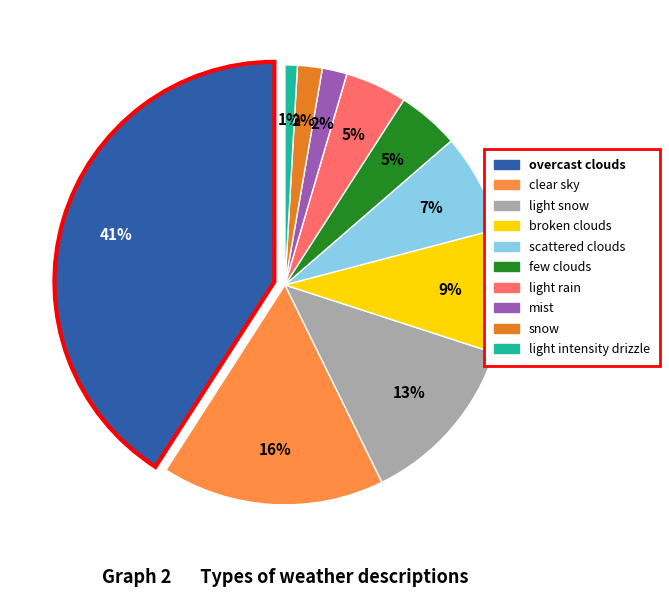

Count the number of slices in the pie.

10